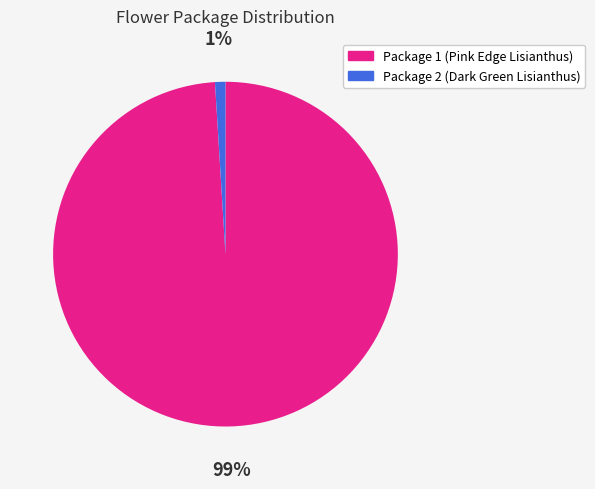

Is there a majority slice in this chart?

Yes